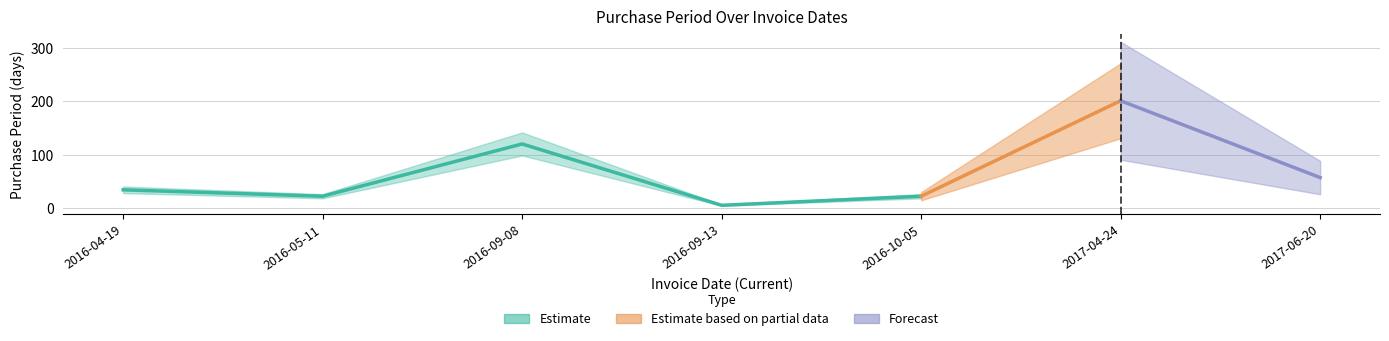

What is the label of the 4th point from the right?

2016-09-13